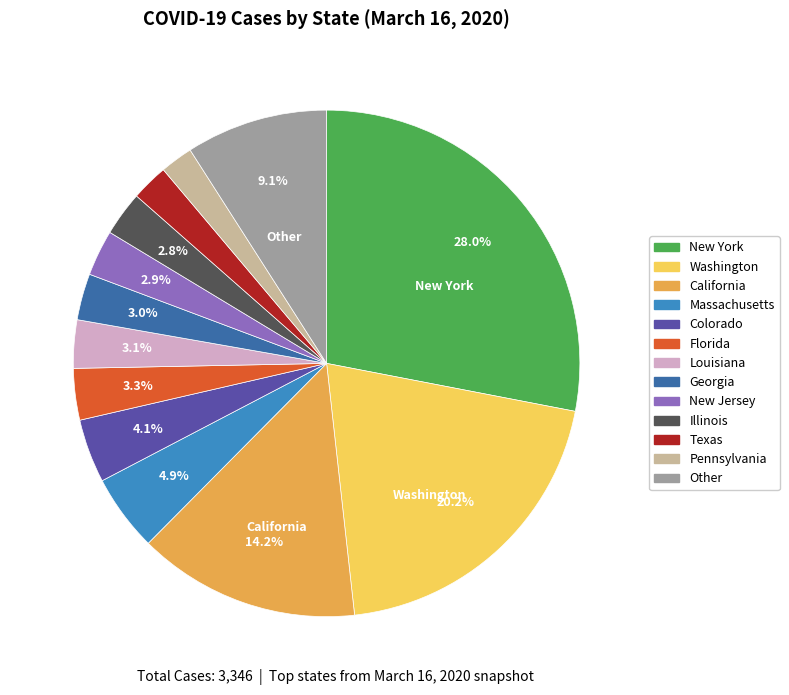

Count the number of slices in the pie.

13